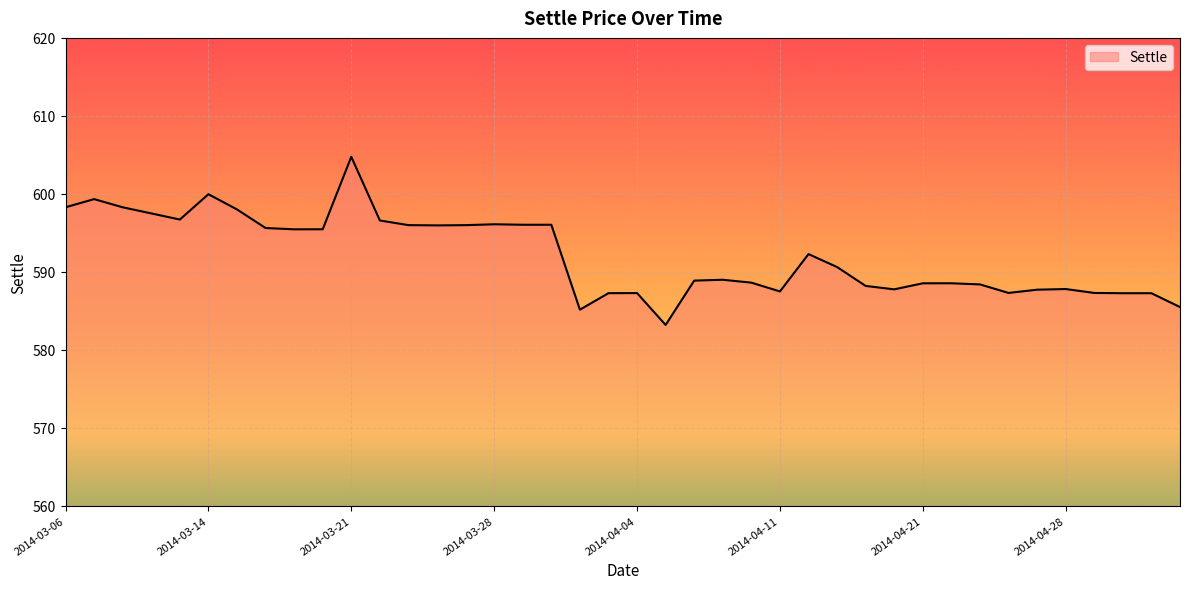

Does the chart have visible grid lines?

Yes